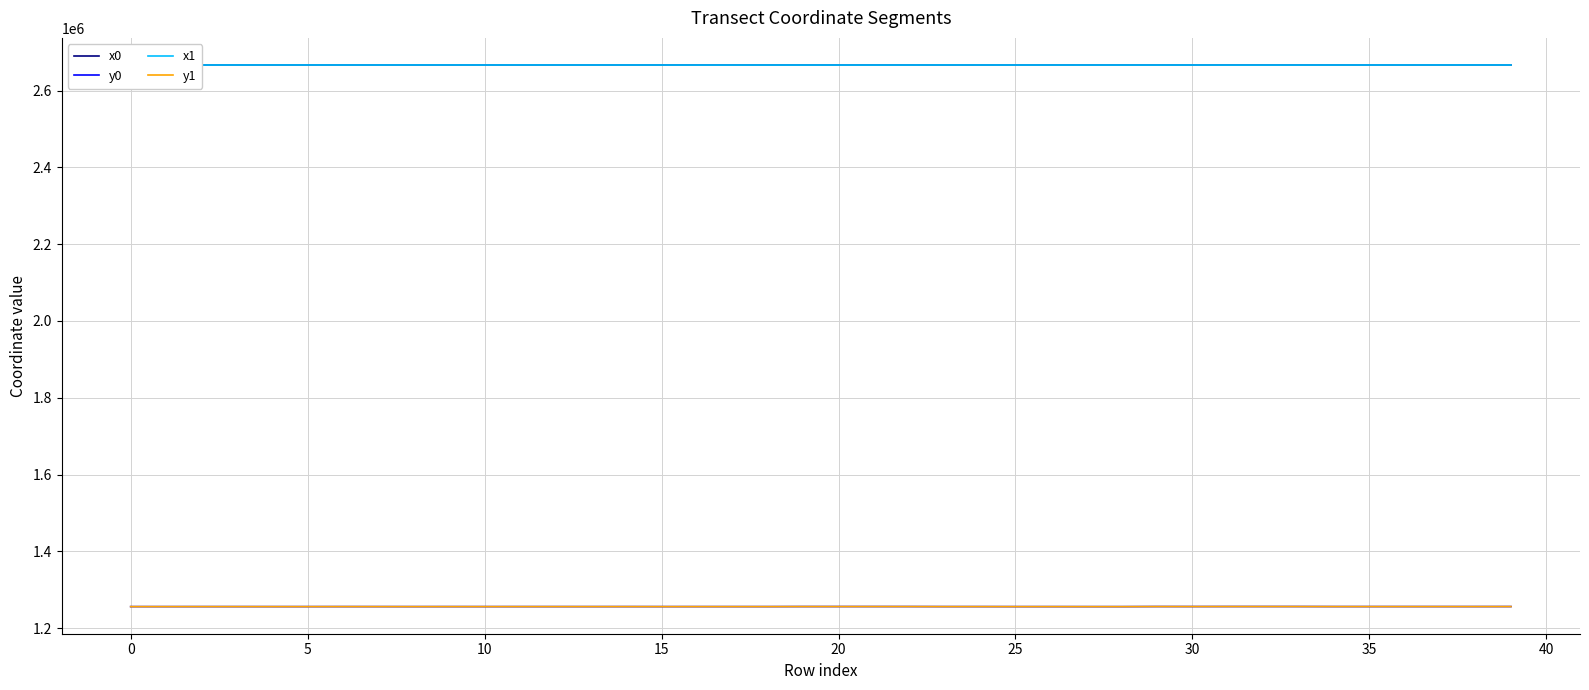

What is the lowest value of the x1 series?

2666476.8